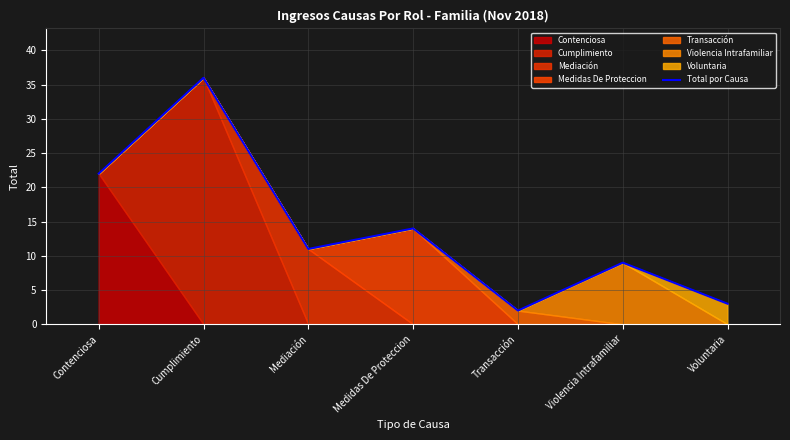

Where is the first local minimum?

Mediación